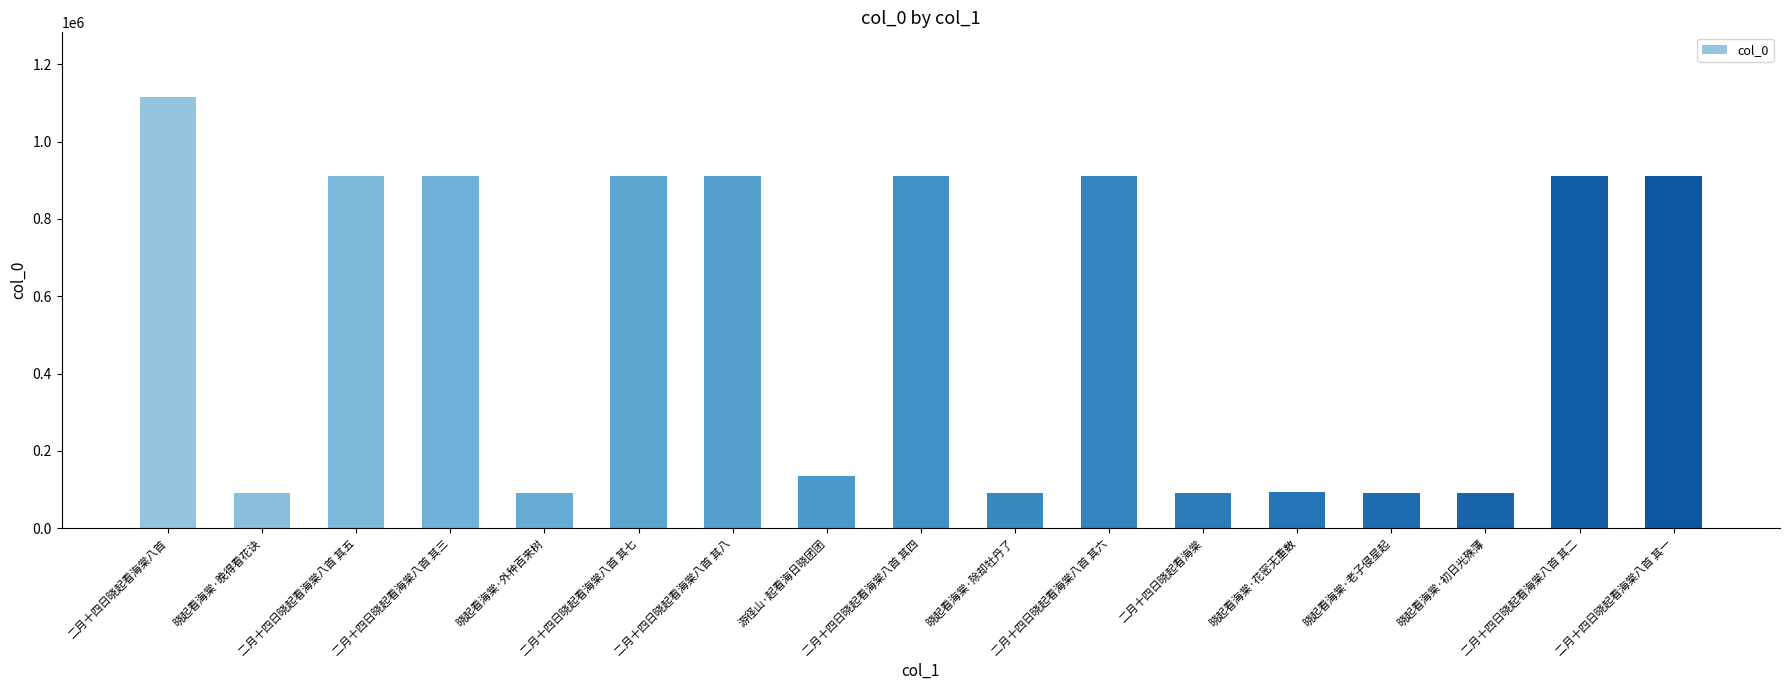

The value at 二月十四日晓起看海棠八首 is 1115319. True or false?

True